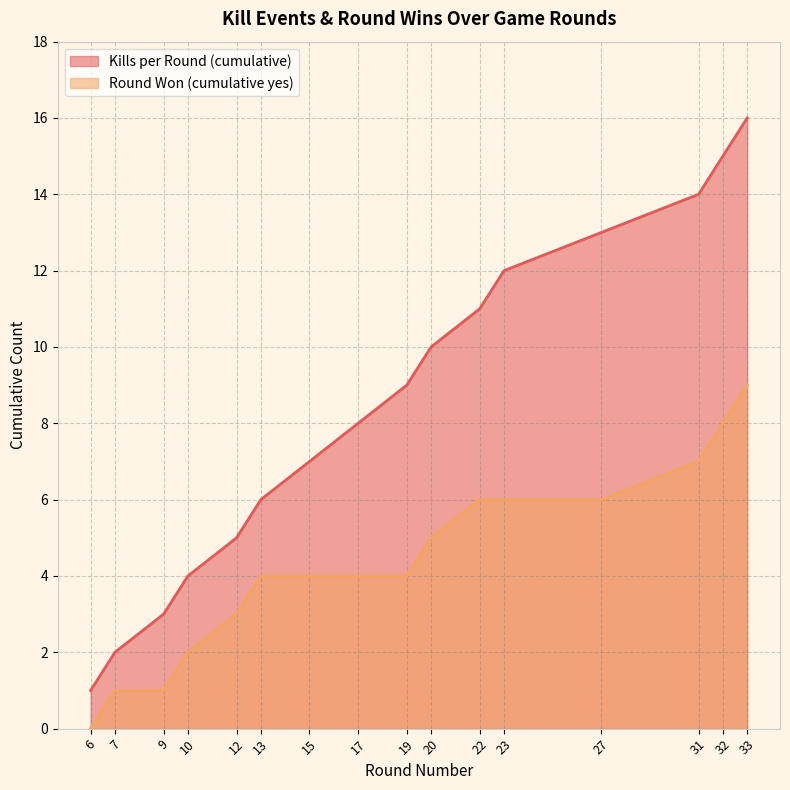

True or false: Kills per Round (cumulative) and Round Won (cumulative yes) intersect in this chart.

False